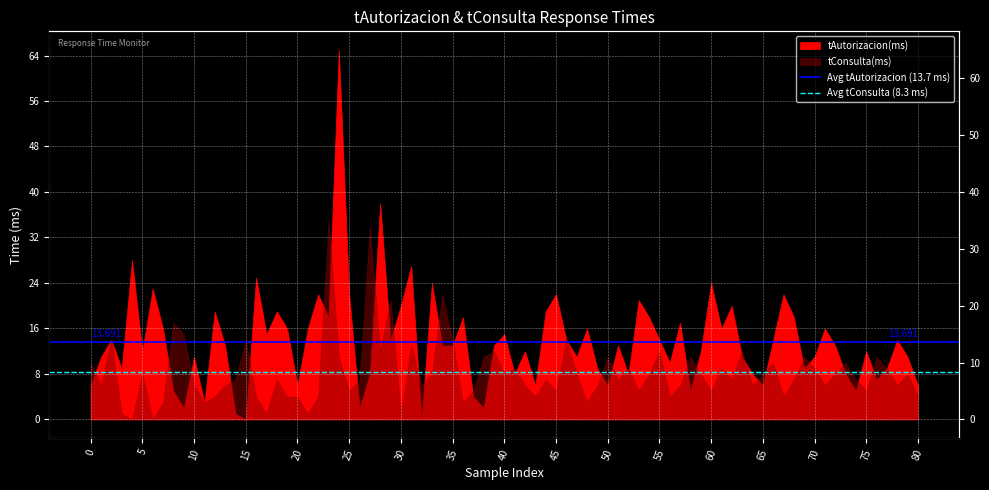

Rank the series by their average value, from lowest to highest.

Avg tConsulta (8.3 ms), Avg tAutorizacion (13.7 ms)